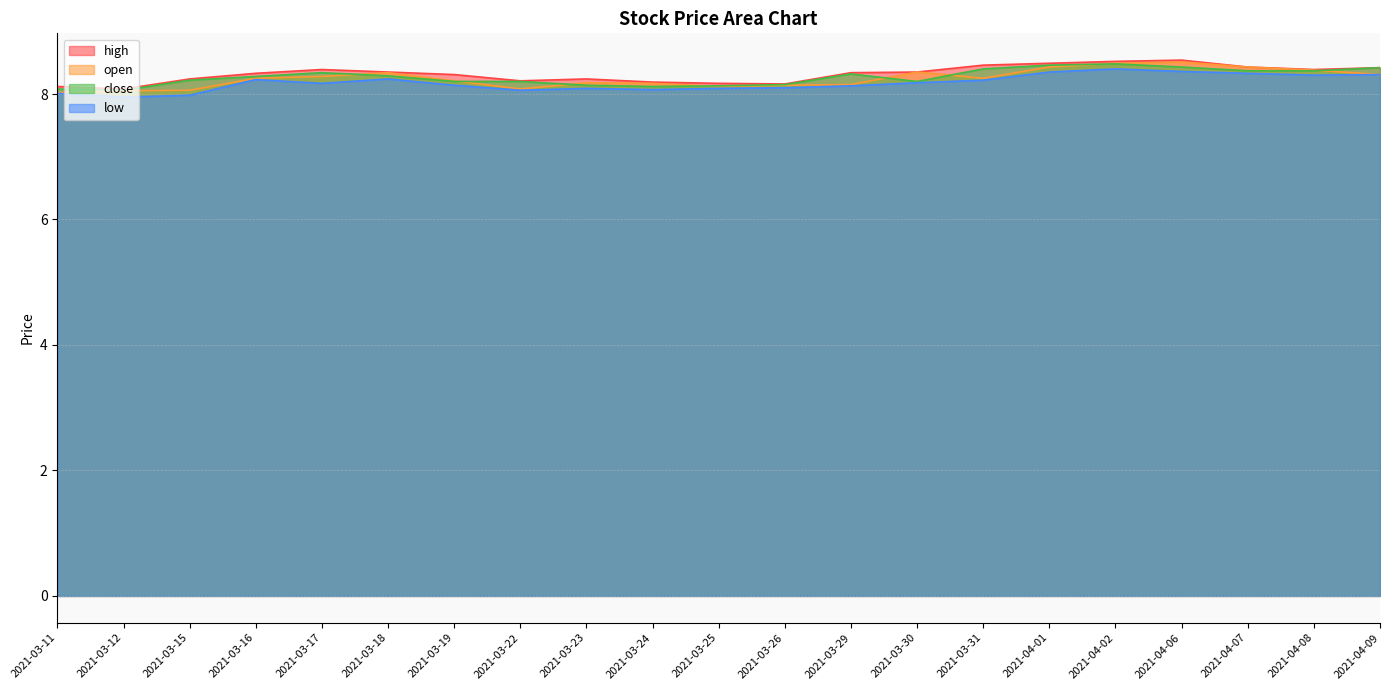

What is the value of the open point at the 21st from the left?

8.3